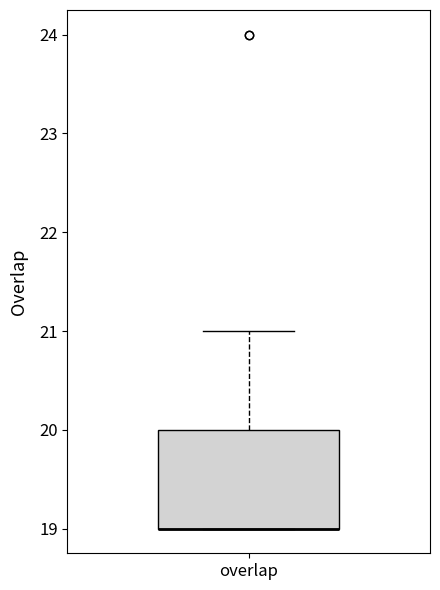

Read this box plot against the y-axis: the position of the median line, the range covered by the box, and the ends of both whiskers. The values are not printed on the chart, so give them approximately, as read against the axis.

median 19 (drawn on the box's lower edge), box 19 to 20, whiskers 19 to 21